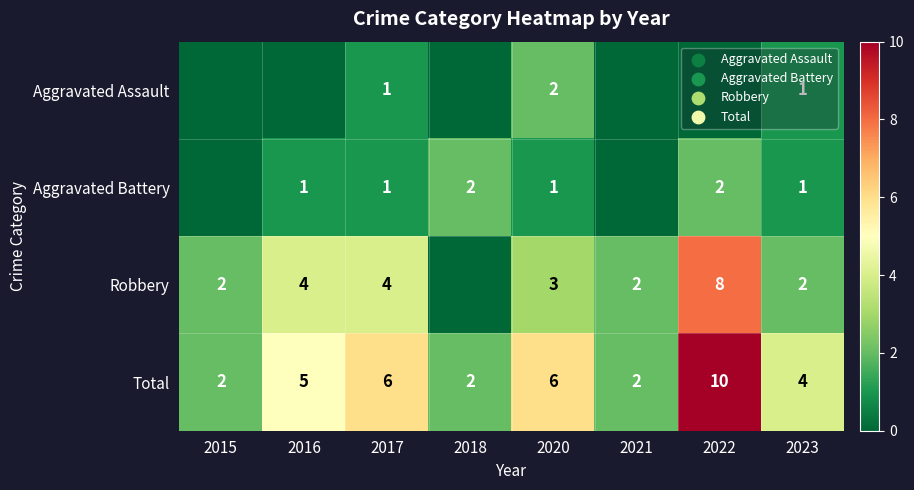

What is the difference between the highest and lowest values at 2022?

10